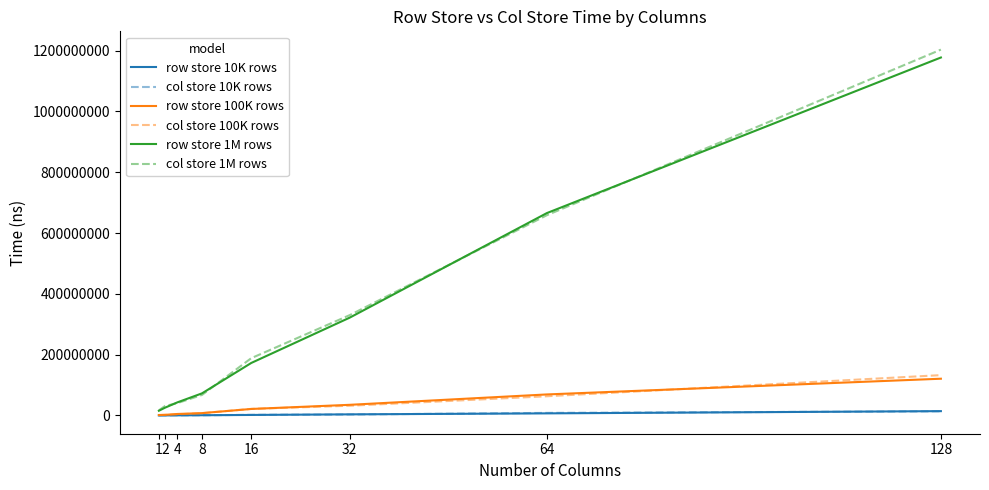

At how many categories does at least one series exceed 813069722?

1